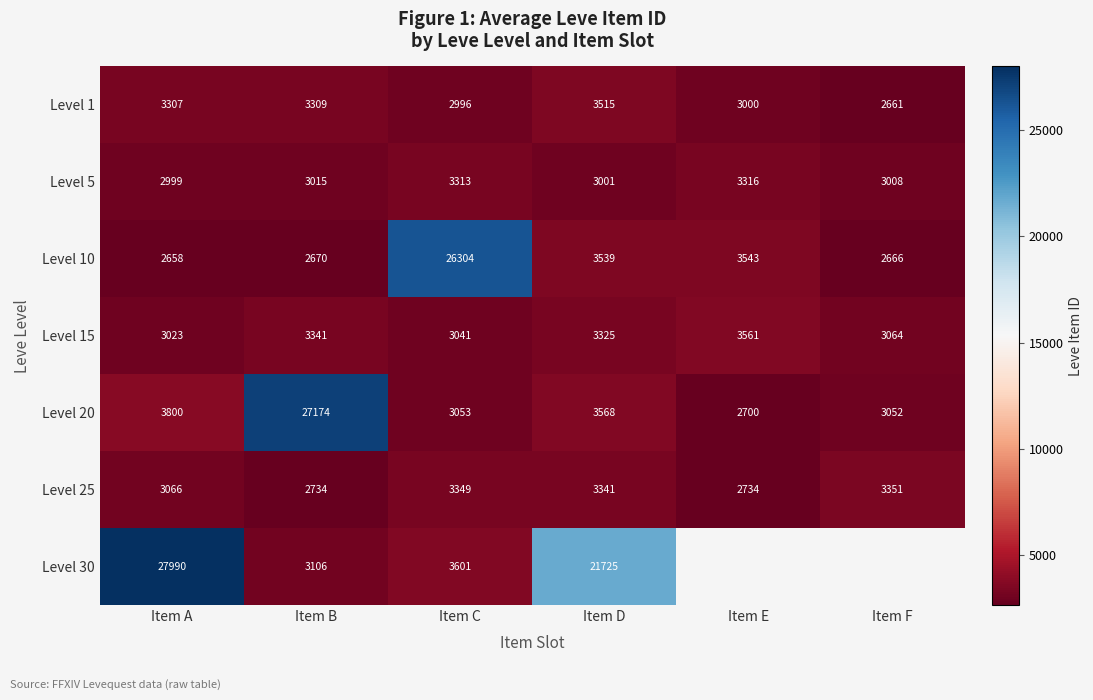

What is the difference between the maximum and second lowest values in the Level 15 series?

520